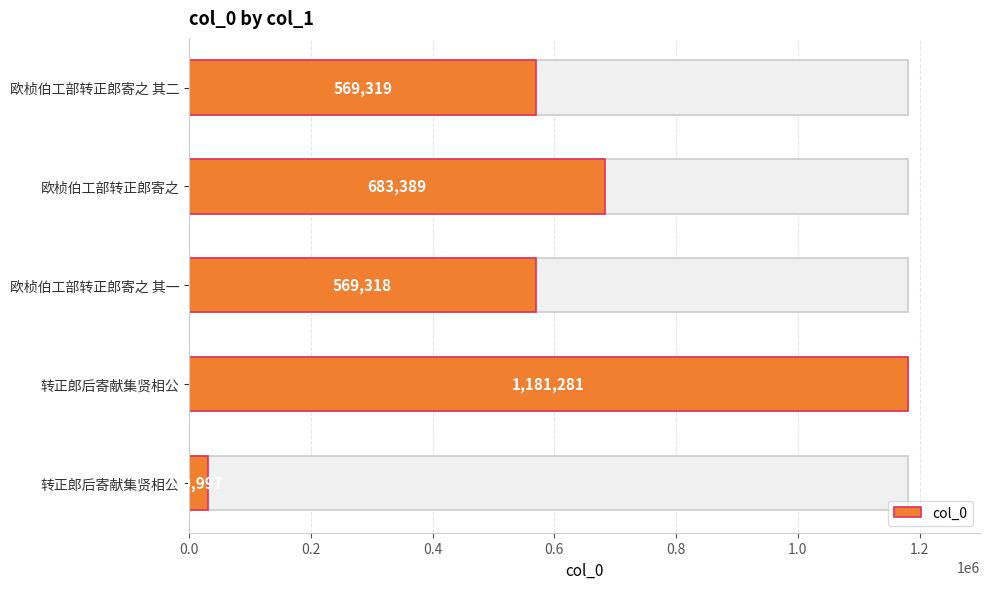

What is the difference between the second highest and second lowest values?

114071